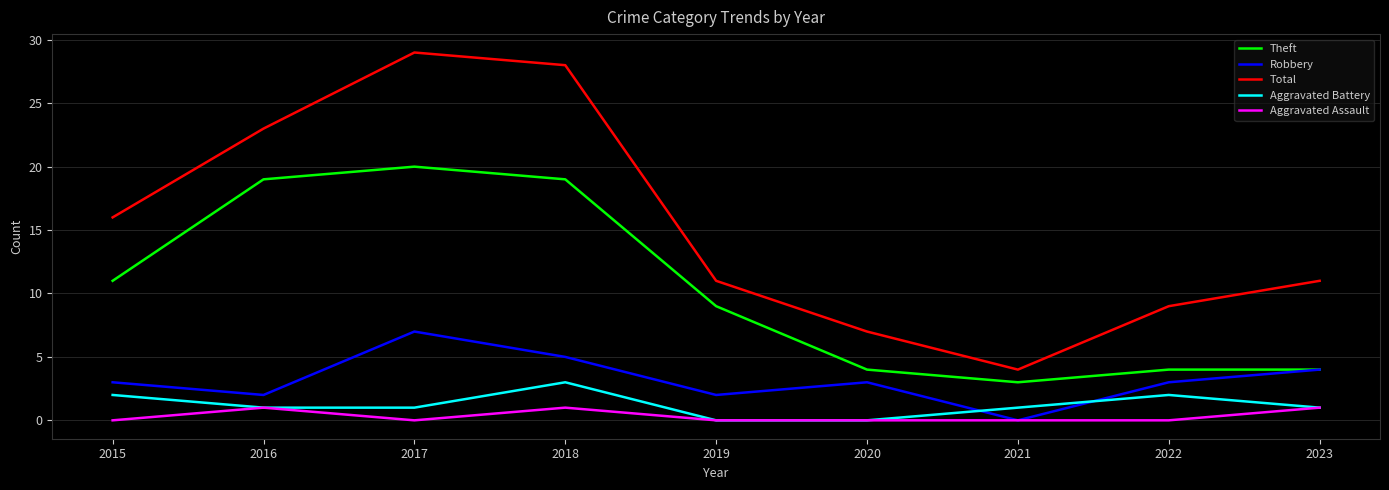

At which category does the chart reach its peak across all series?

2017